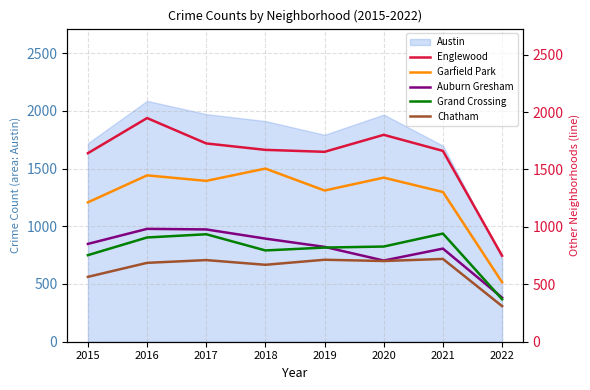

How many values in the Auburn Gresham series exceed 852?

3